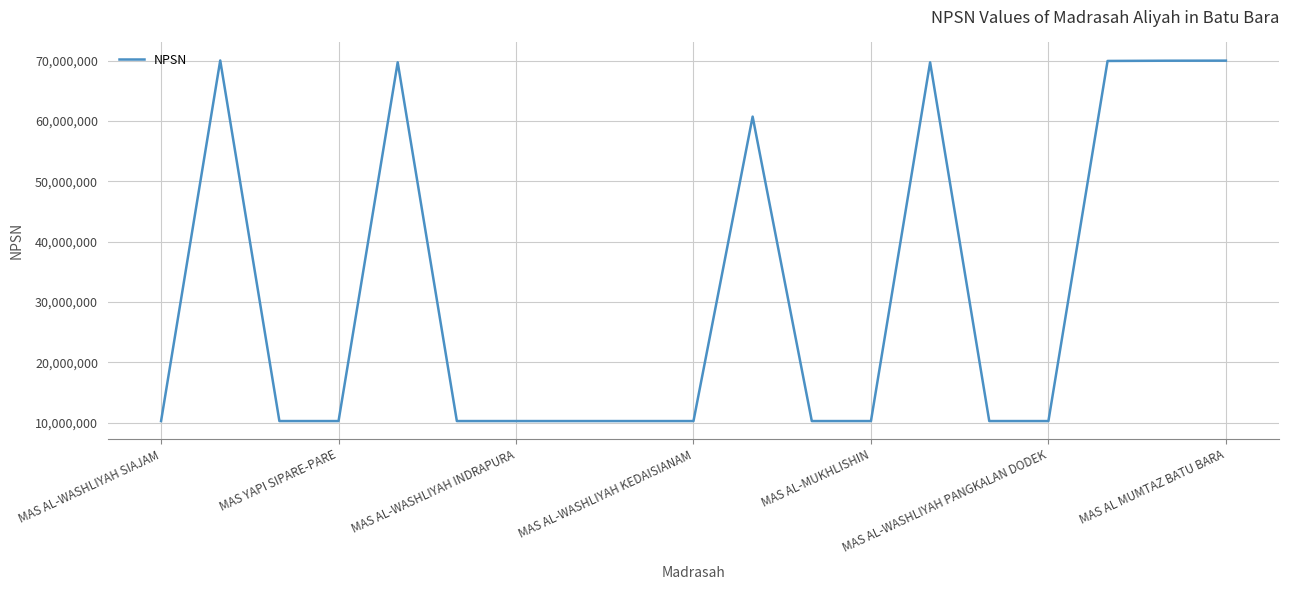

Does the chart display data point markers on the line(s)?

No